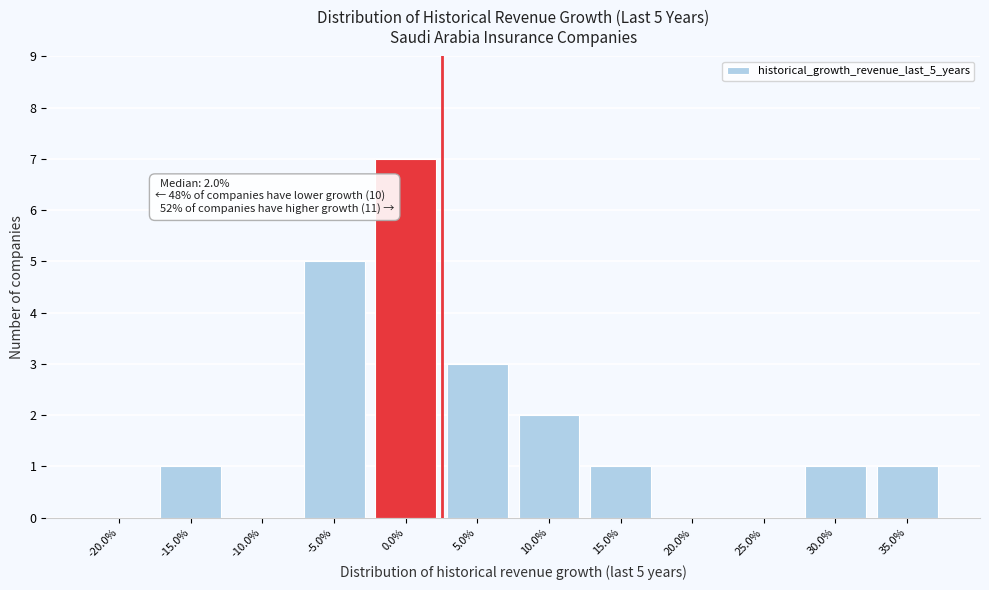

Reading right to left, transcribe all the data shown in this chart.

35.0%=1	30.0%=1	25.0%=0	20.0%=0	15.0%=1	10.0%=2	5.0%=3	0.0%=7	-5.0%=5	-10.0%=0	-15.0%=1	-20.0%=0